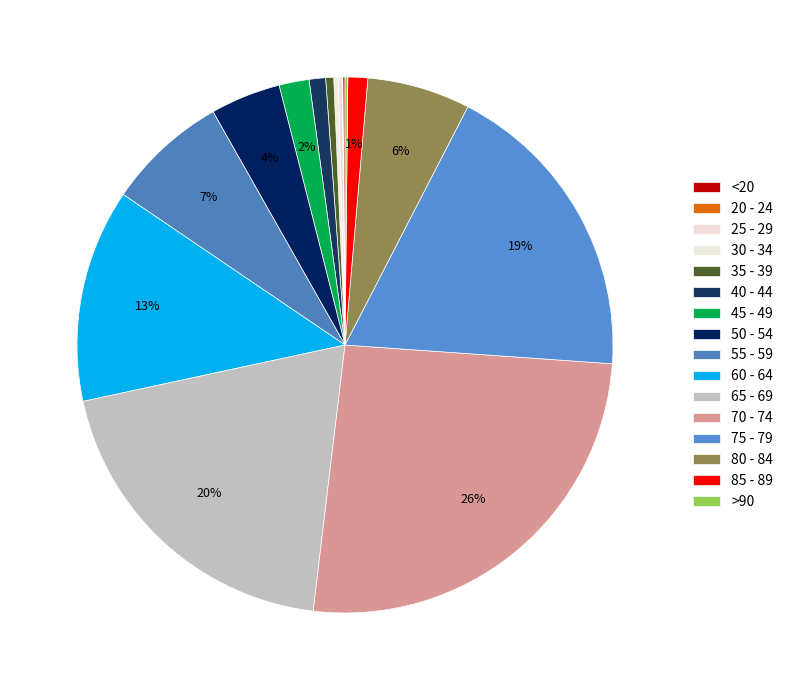

To the nearest percent, what is the combined percentage of 70 - 74 and 20 - 24?

26%